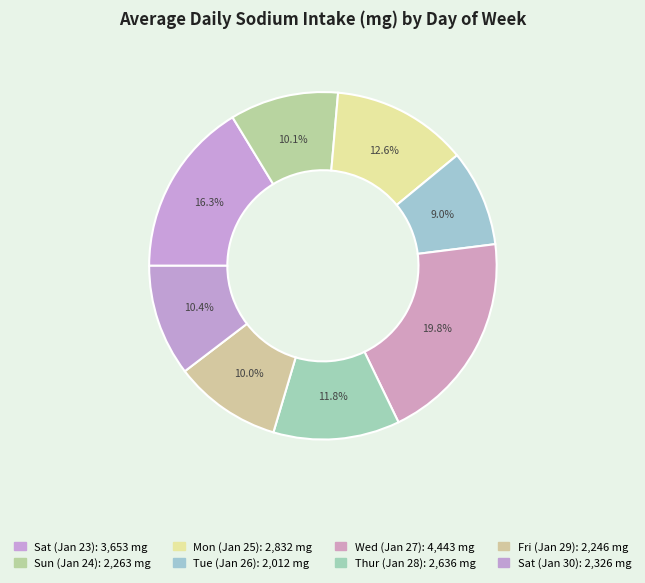

How many segments does this pie chart have?

8